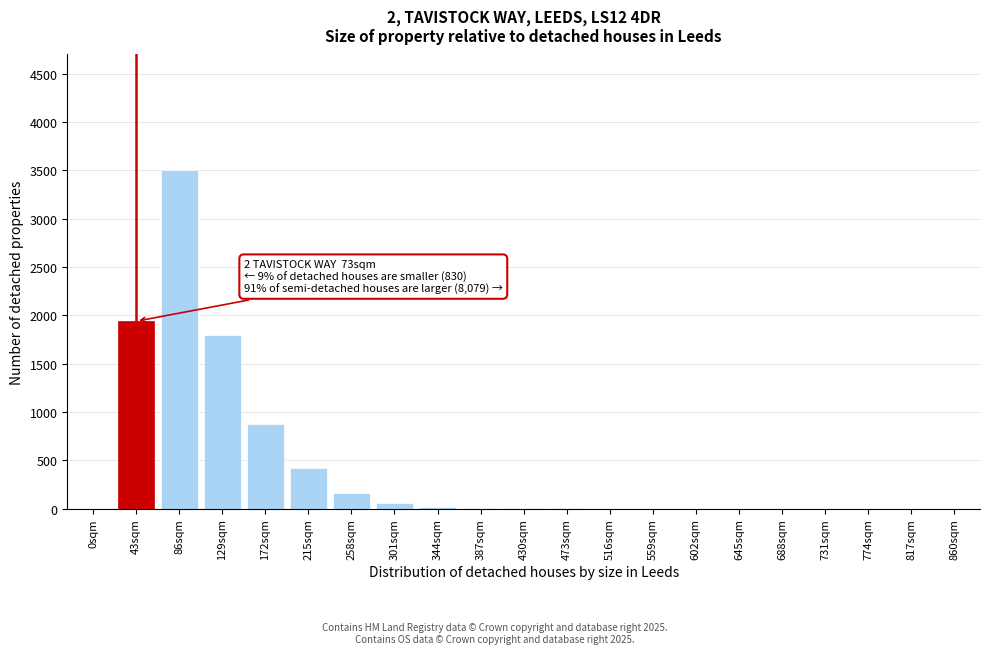

Which label corresponds to the largest value in the chart?

86sqm